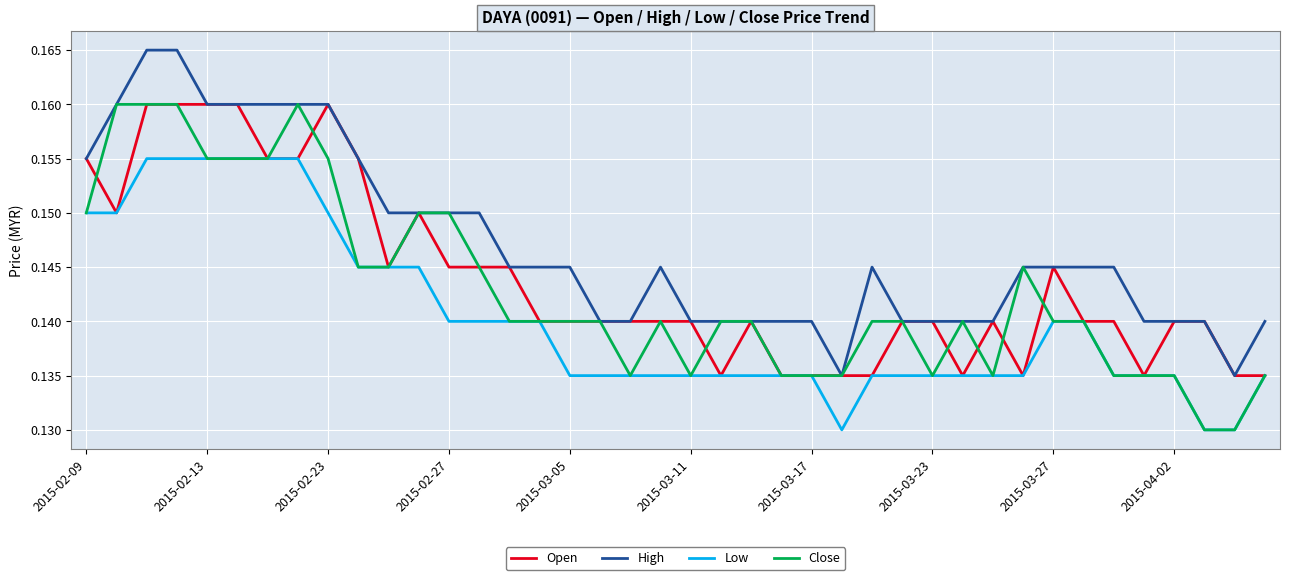

Rank the series by their average value, from lowest to highest.

Low, Close, Open, High